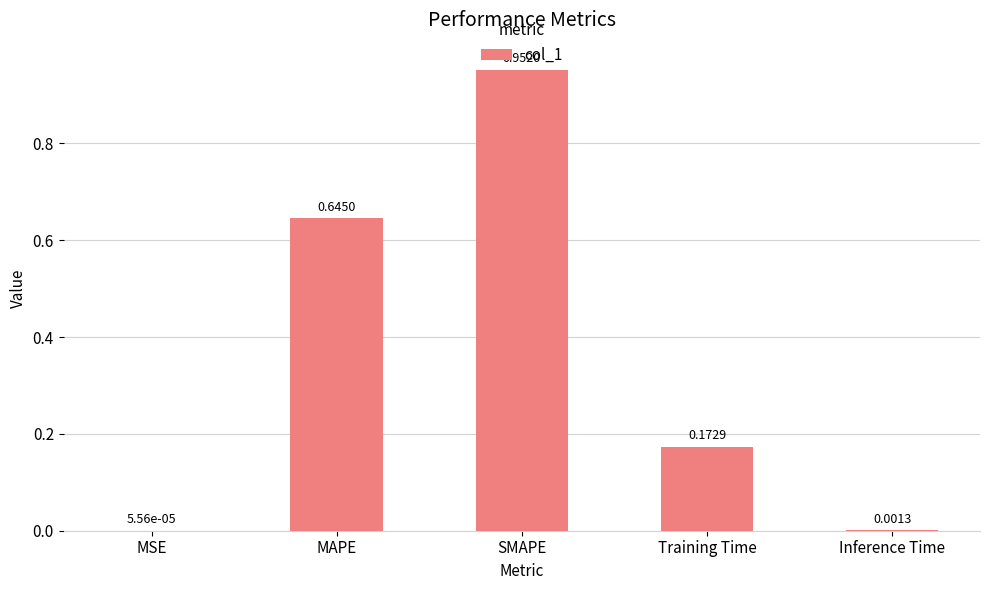

Are the bars horizontal?

No